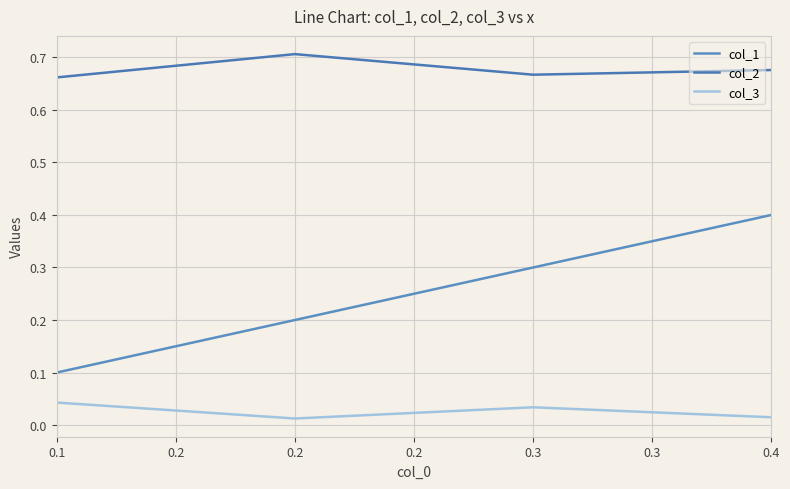

Rank the categories by col_1 value from highest to lowest.

0.4, 0.3, 0.2, 0.1